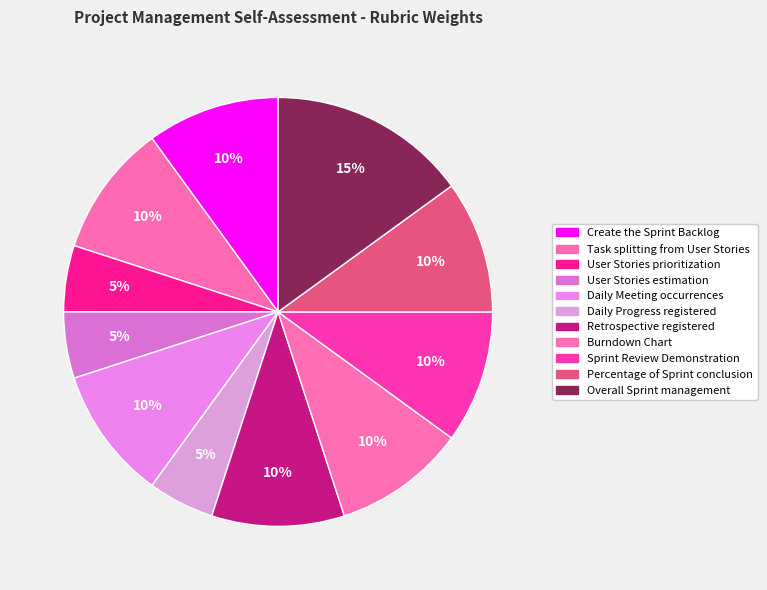

Count the number of slices in the pie.

11